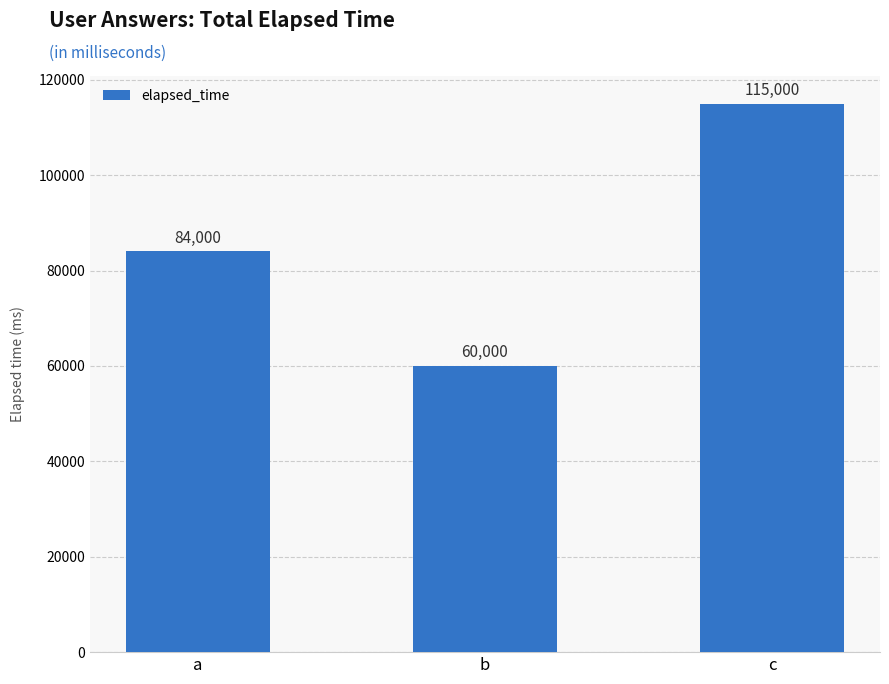

What is the value of the 1st bar from the left?

84000